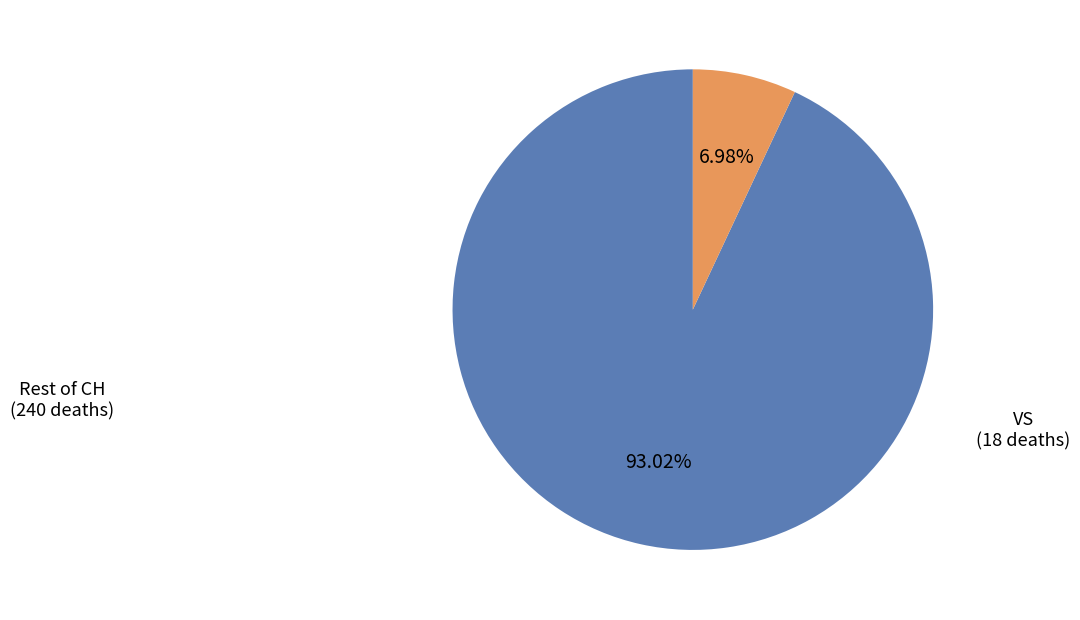

To the nearest percent, what is the difference between the largest and smallest slice percentages?

86%